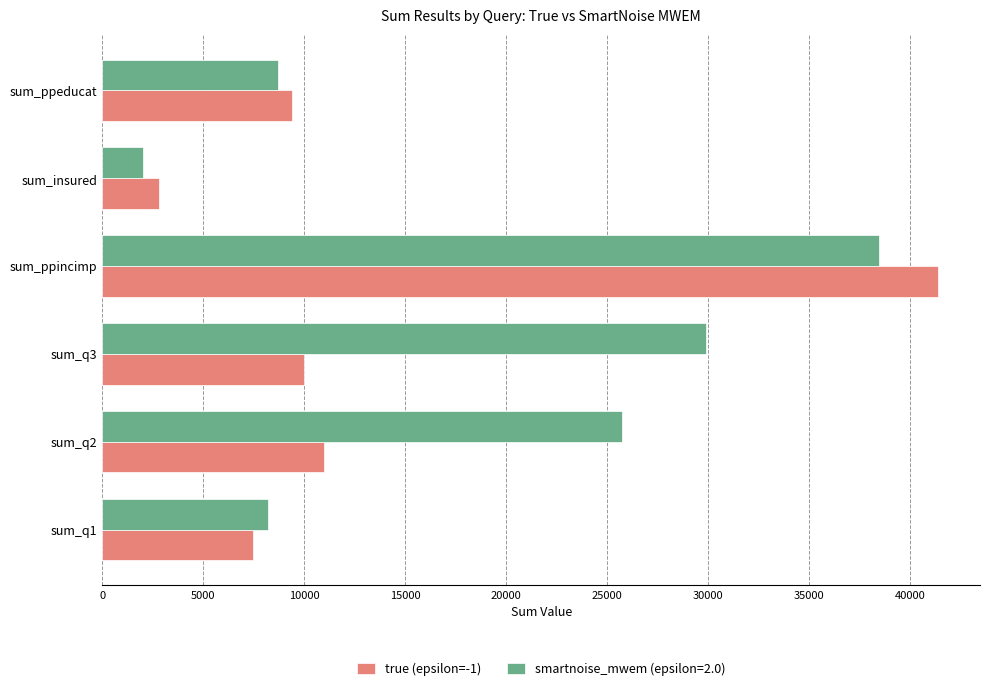

Which series has the widest spread of values?

true (epsilon=-1)